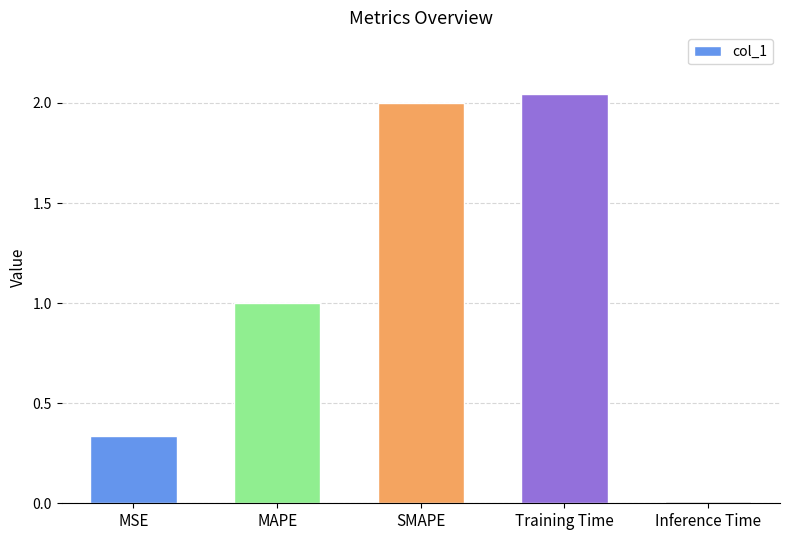

What is the change in value from MSE to Inference Time?

-0.3